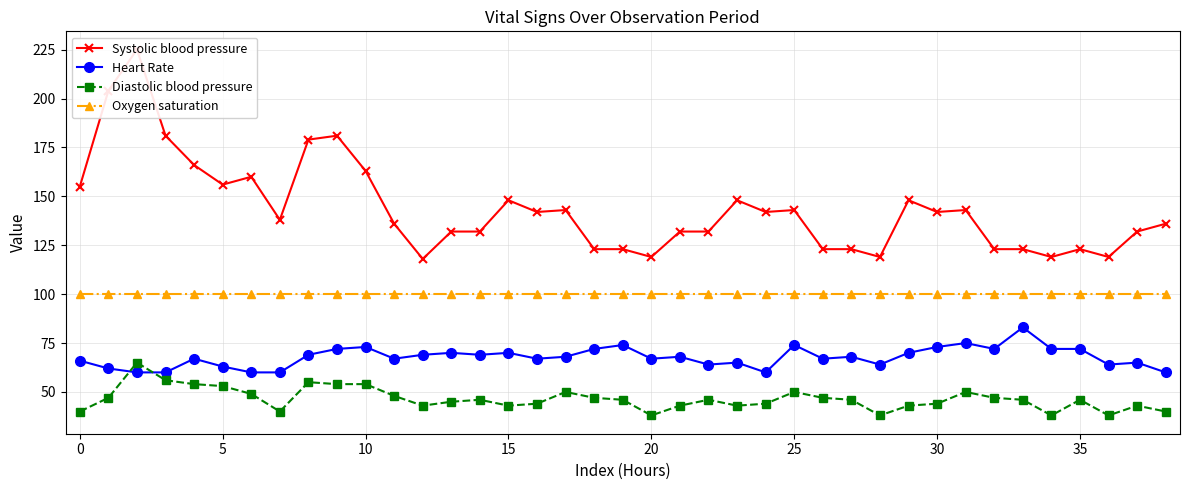

What value does the Systolic blood pressure series have at 24, to the nearest 5?

140